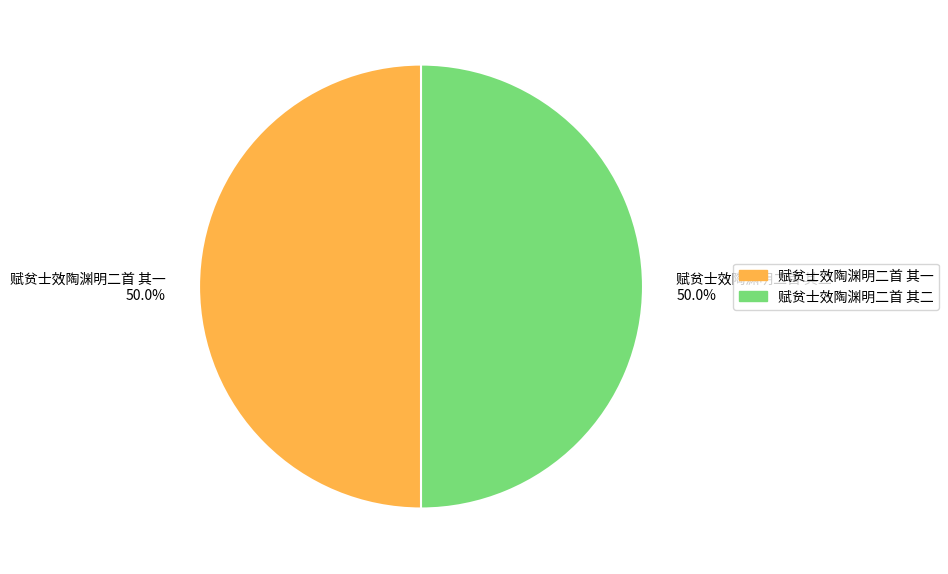

Approximately how many times larger is the value at 赋贫士效陶渊明二首 其二 compared to 赋贫士效陶渊明二首 其一?

1.0